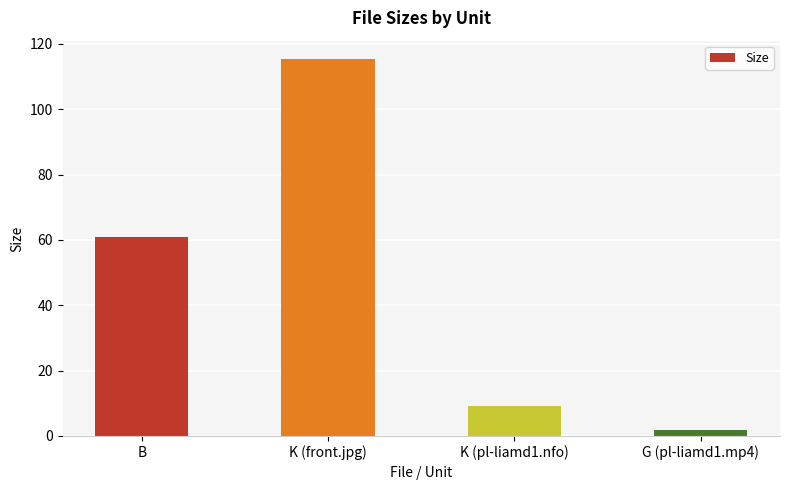

Approximately how many times larger is the value at K (front.jpg) compared to G (pl-liamd1.mp4)?

66.2